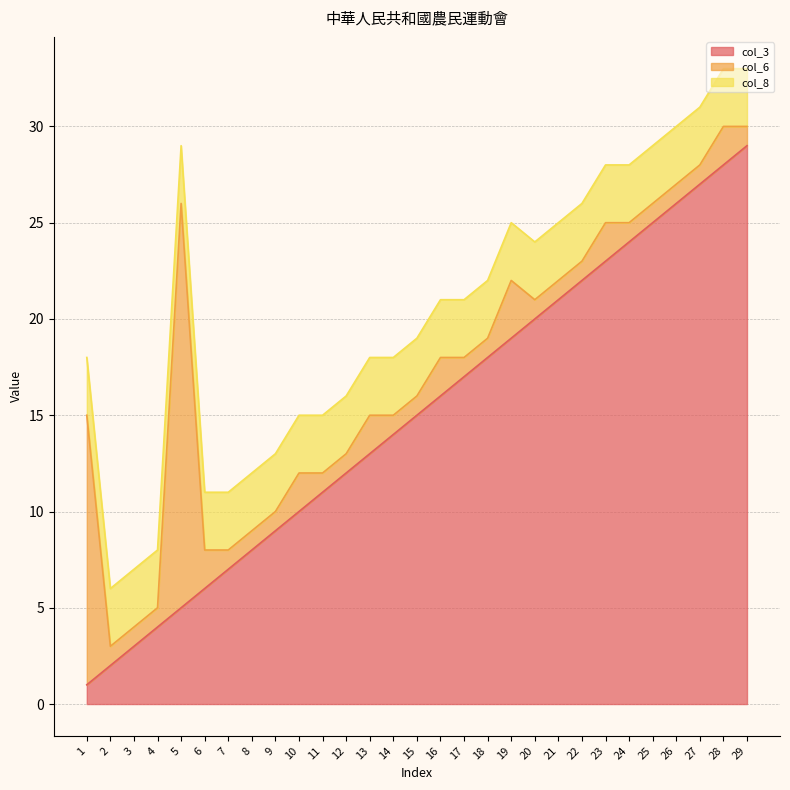

The value of col_8 at 27 is 3. True or false?

True